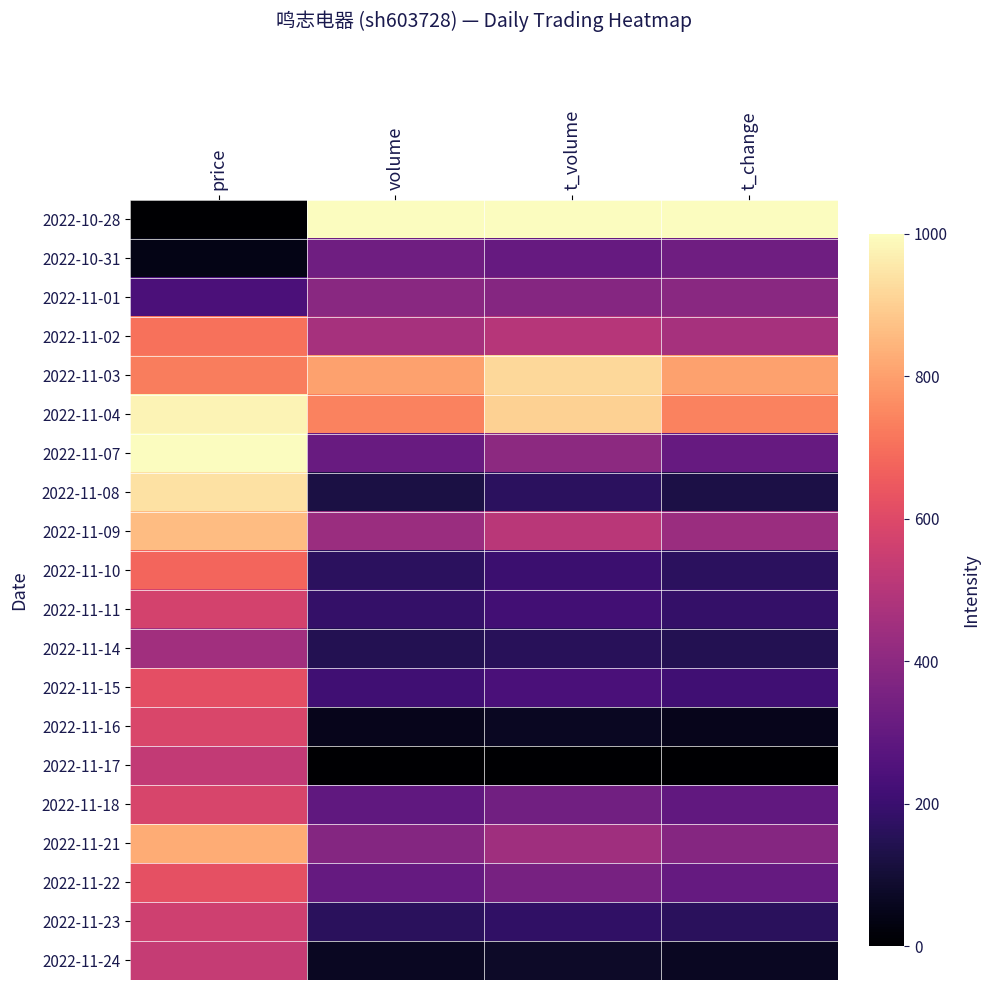

At how many categories does at least one series exceed 264?

4